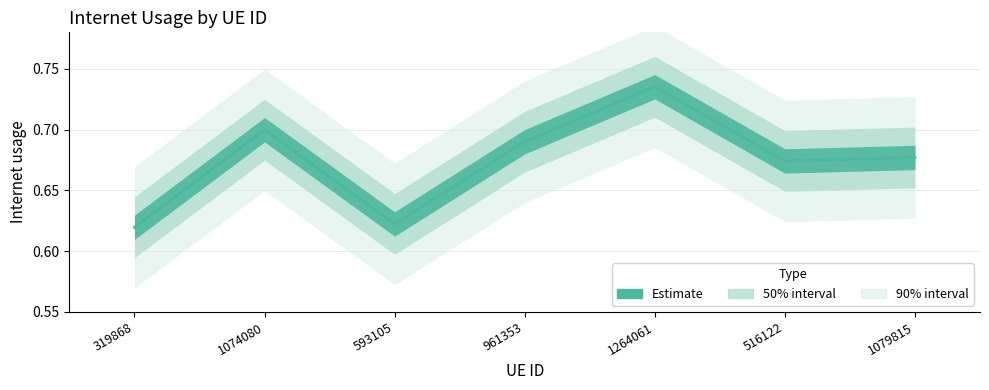

Does the chart have visible grid lines?

Yes